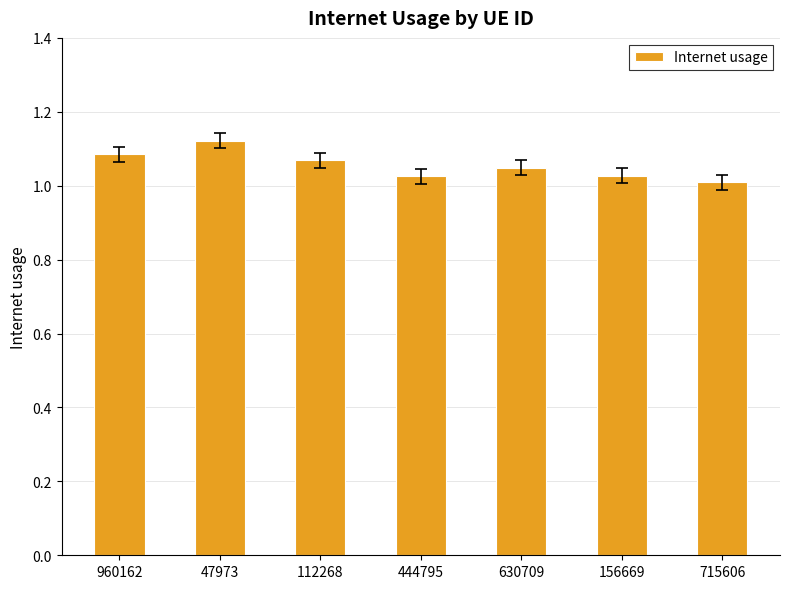

What is the label of the 1st bar from the right?

715606